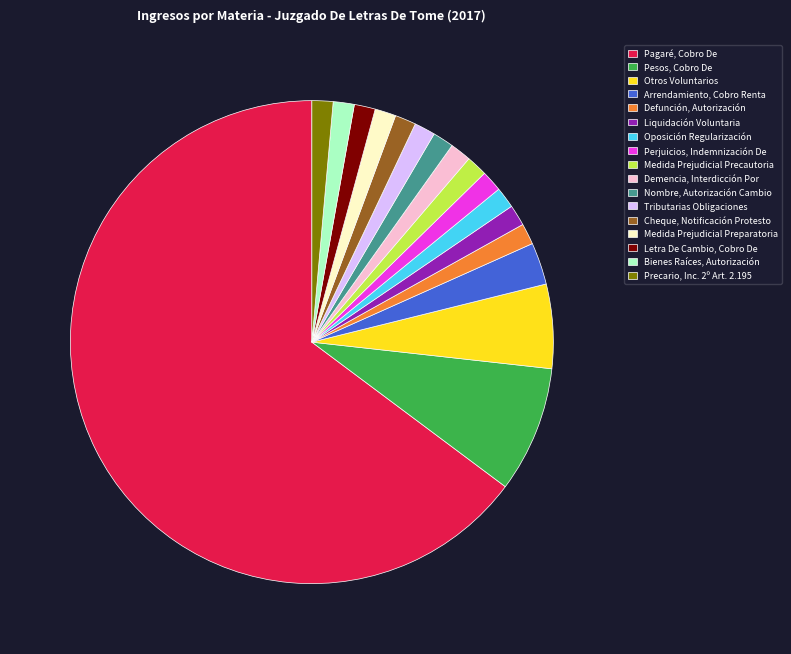

What is the majority slice?

Pagaré, Cobro De